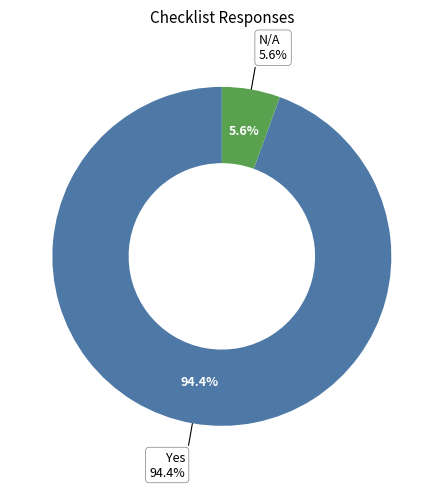

The Yes slice represents 87% of the pie. True or false?

False